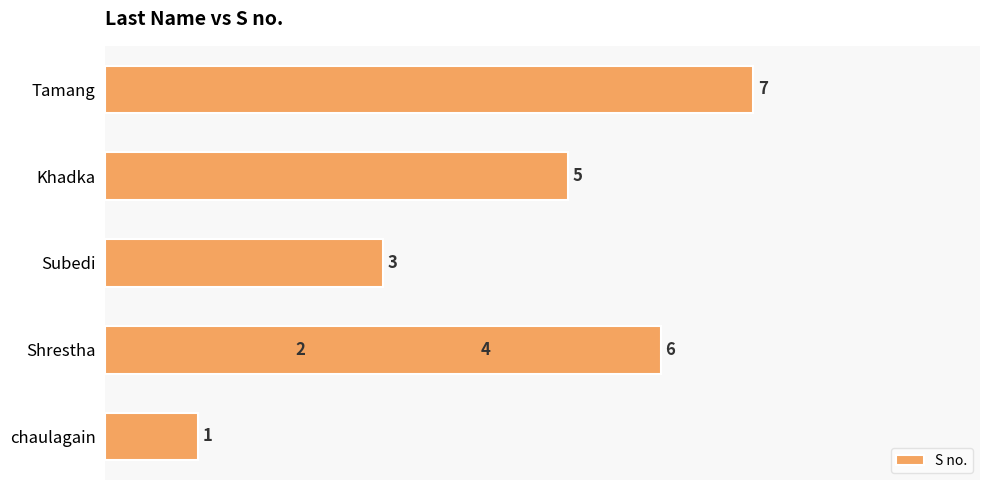

True or false: the data shows 6 at 5.

True